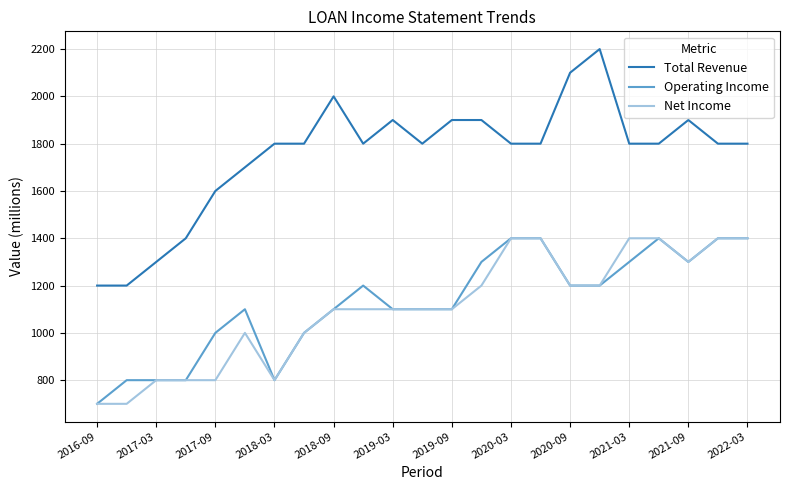

True or false: Operating Income and Total Revenue intersect in this chart.

False